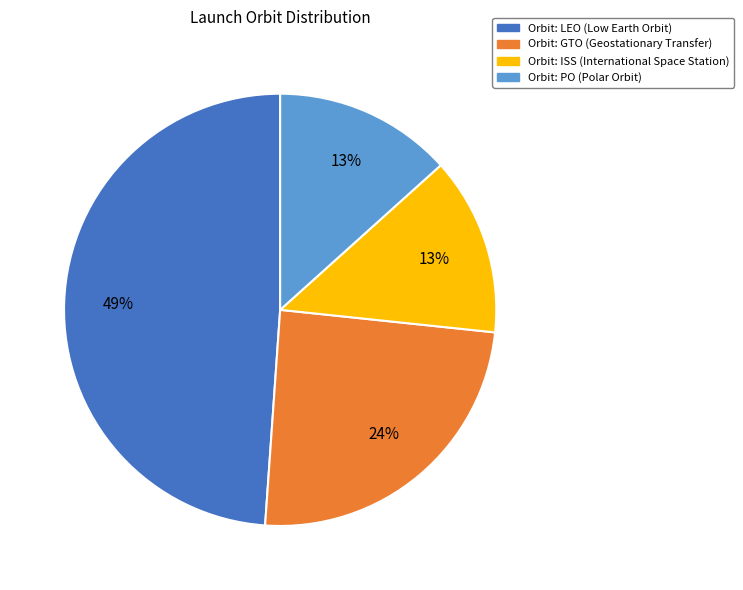

Is there any slice that represents more than half of the pie?

No